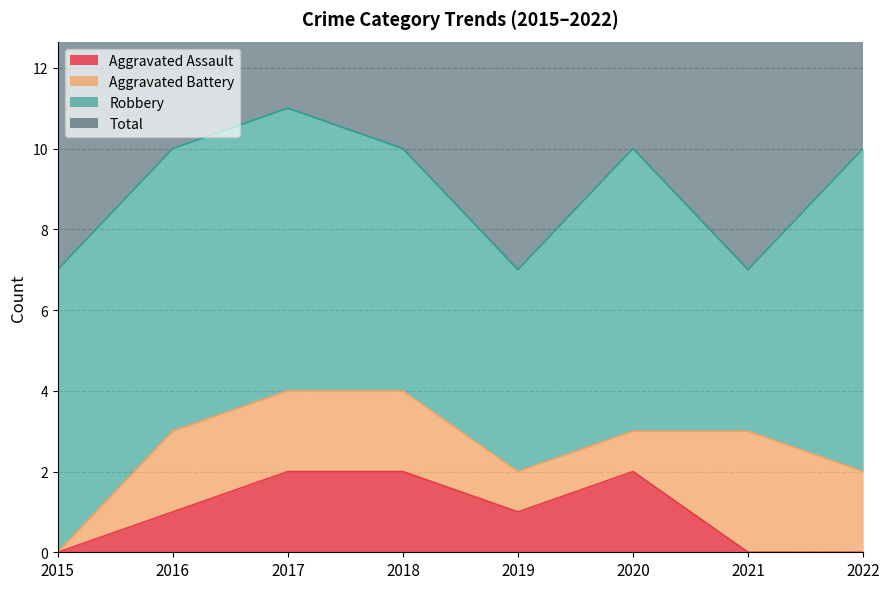

Count the Aggravated Assault values in the range 0 to 2.

8